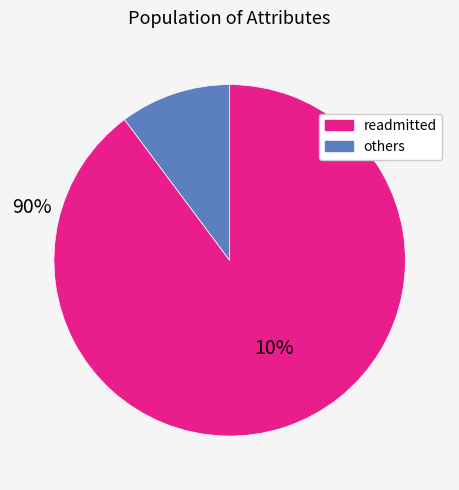

Is there any slice that represents more than half of the pie?

Yes